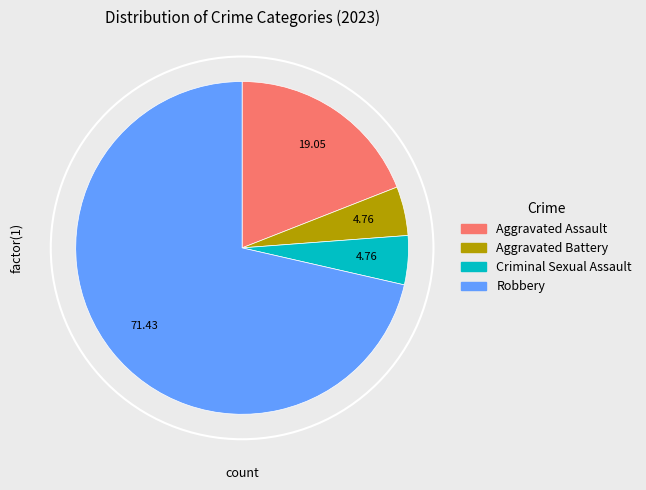

Is it true that Aggravated Battery is 5% of the pie?

True